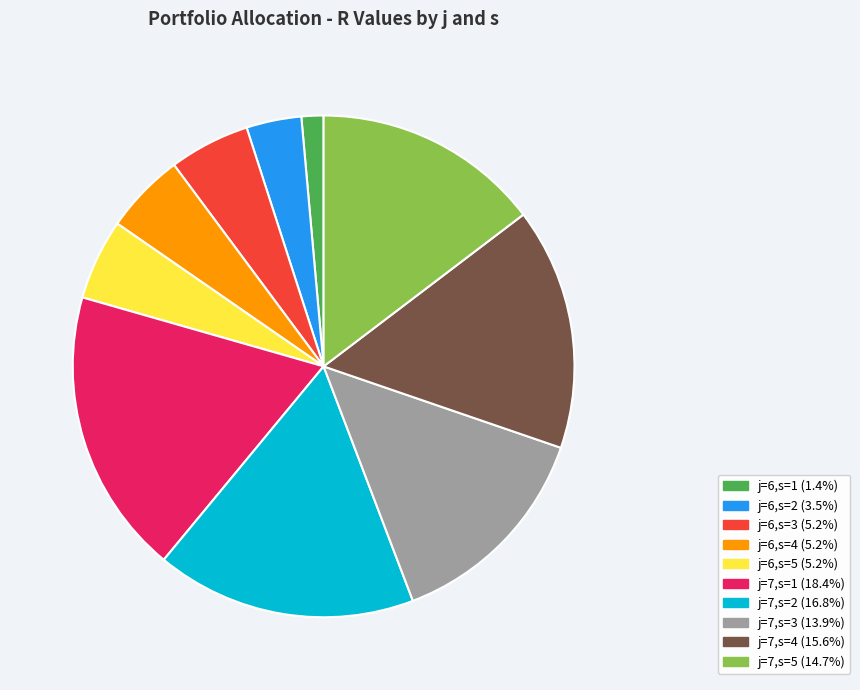

The j=7,s=4 slice represents 16% of the pie. True or false?

True